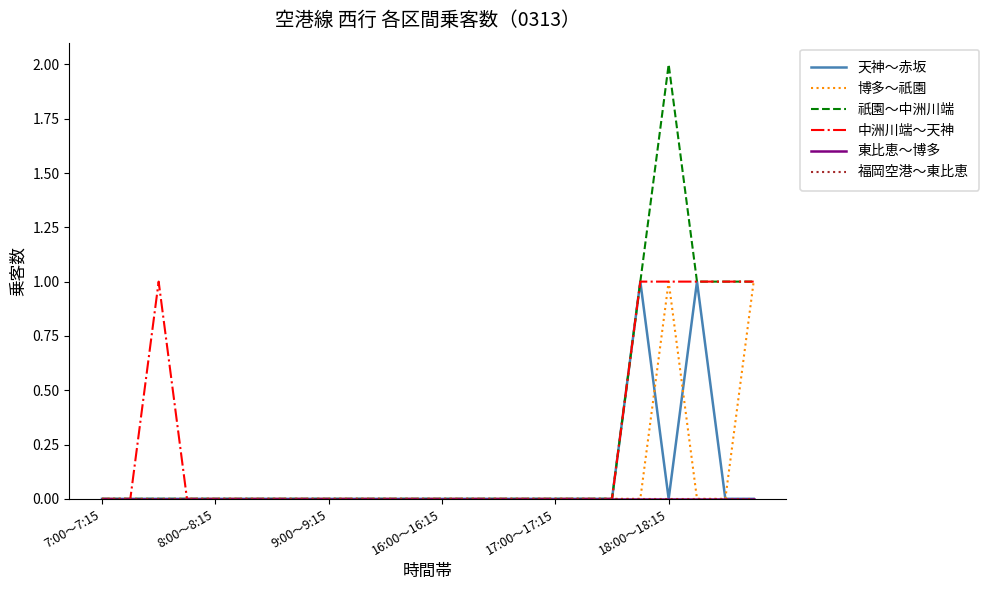

Does the chart display data point markers on the line(s)?

No